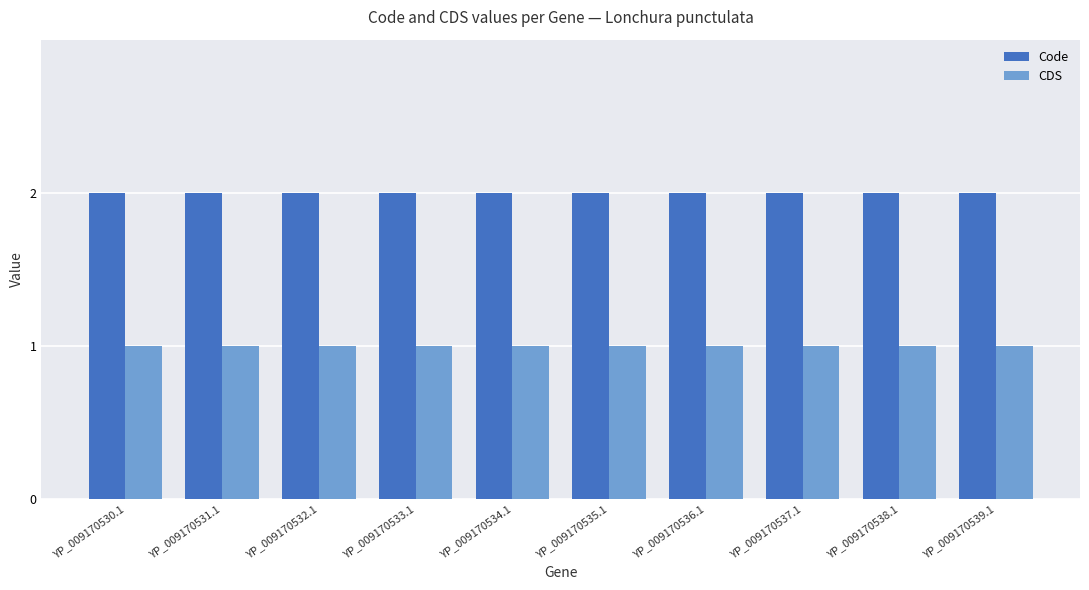

What is the sum of all Code values?

20